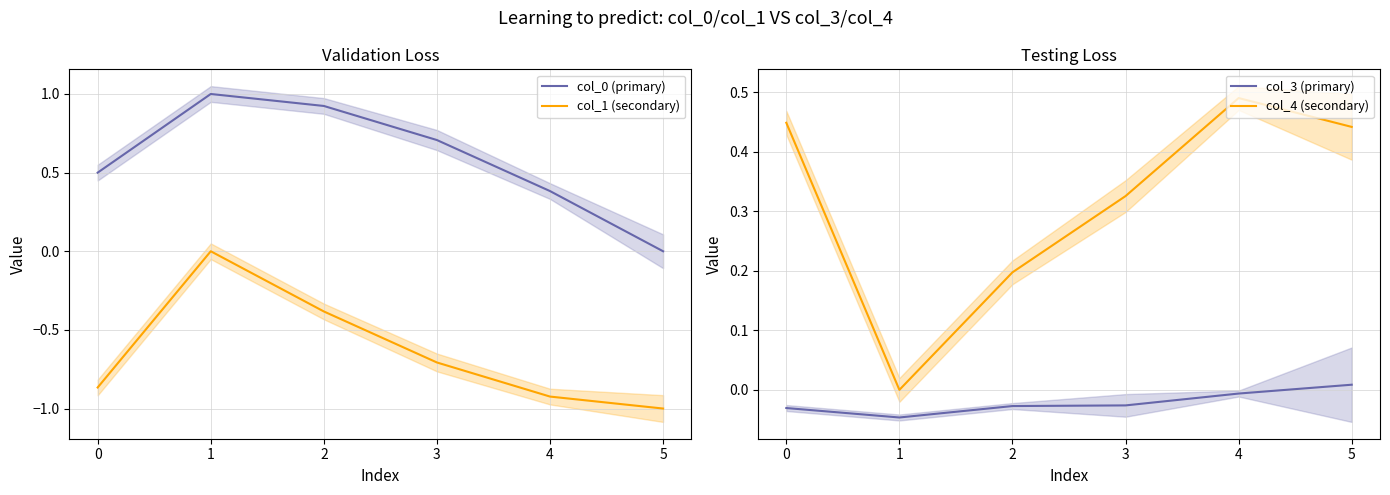

The value of col_1 (secondary) at 5 is -1.7. True or false?

False